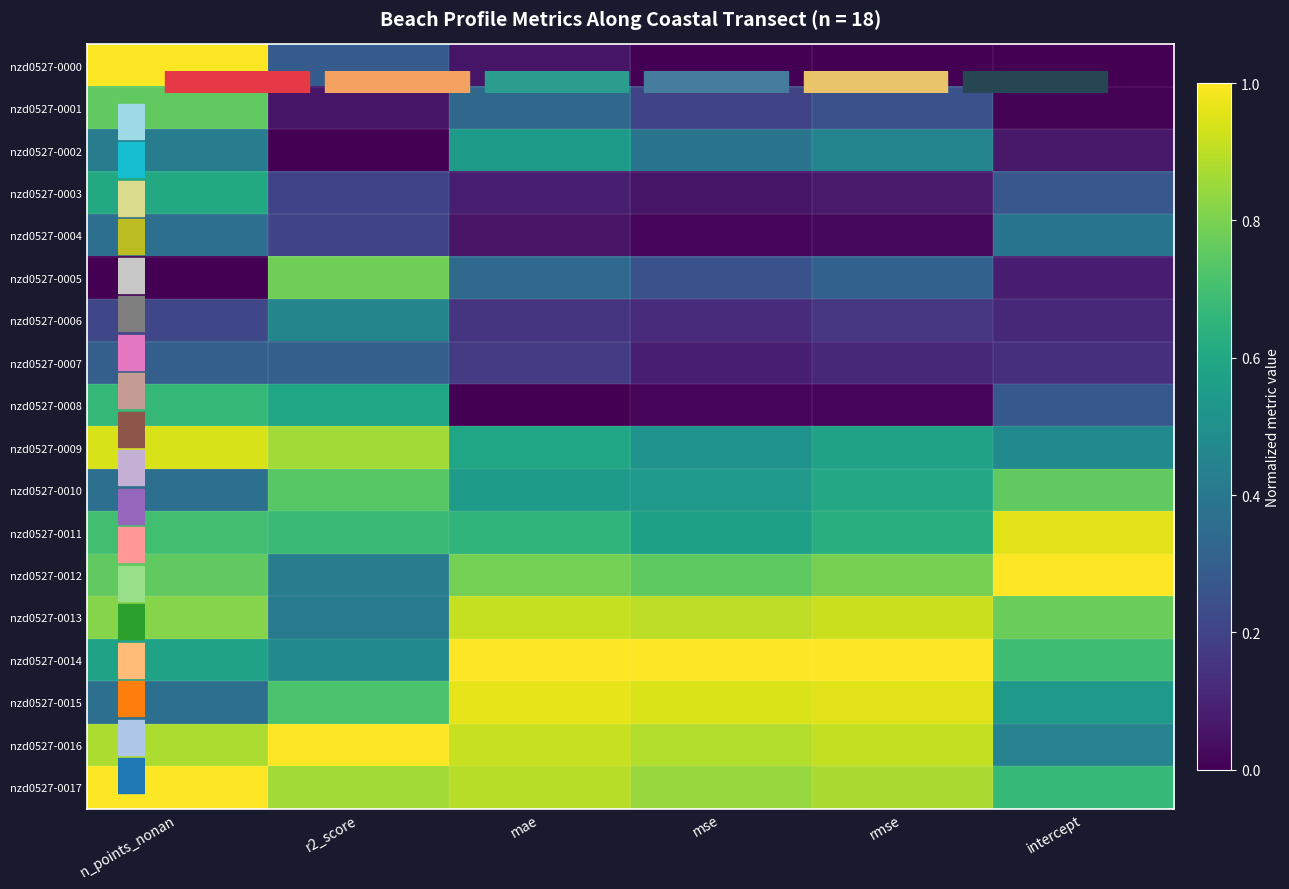

What is the spread (max minus min) of values at n_points_nonan?

1.0